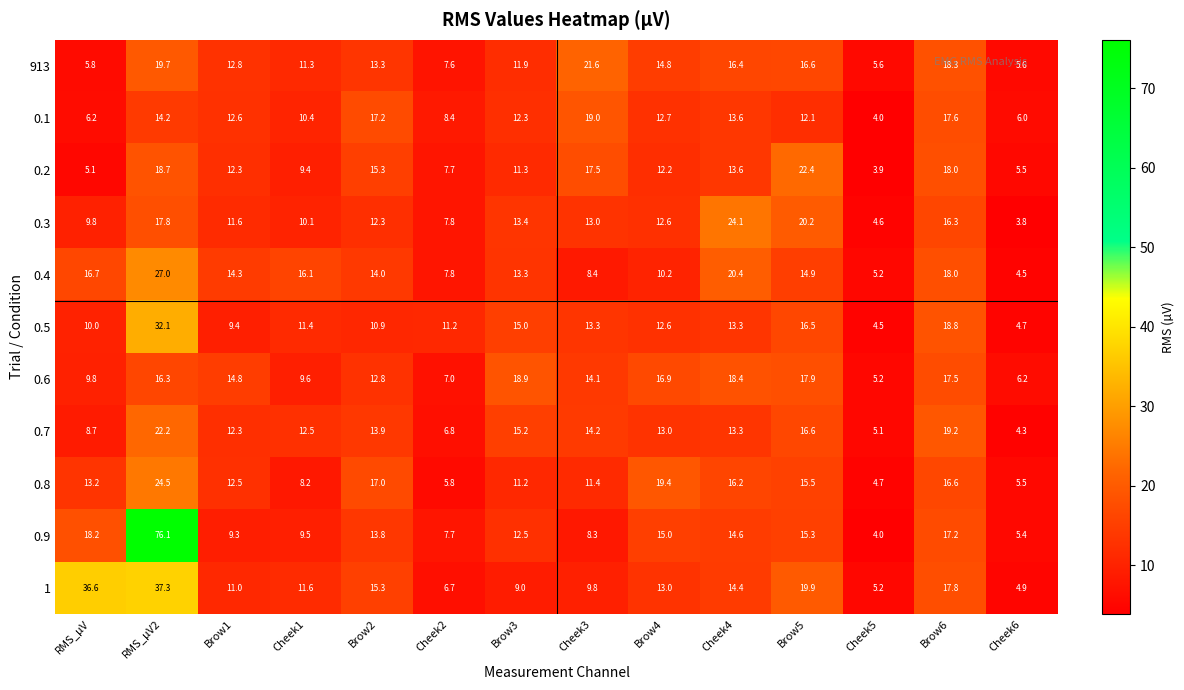

The 0.7 series shows 5.1 at Cheek5. True or false?

True